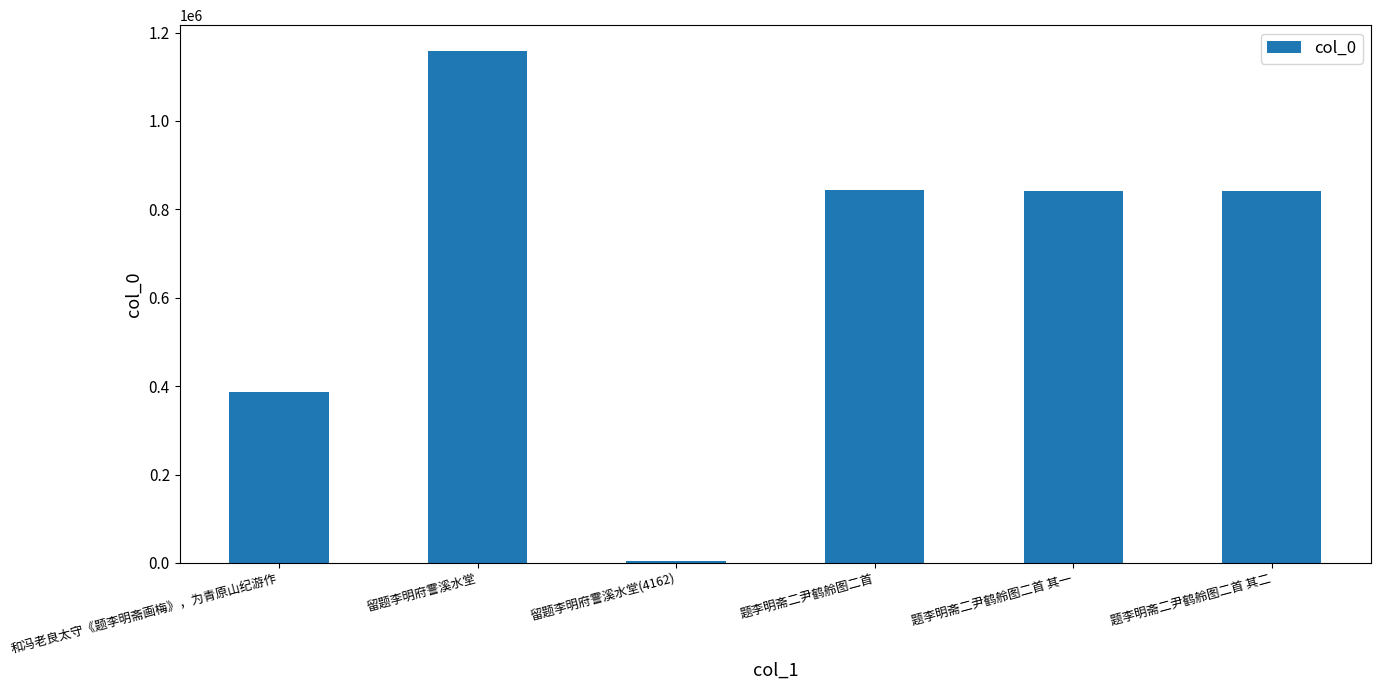

How many bars are there in total?

6